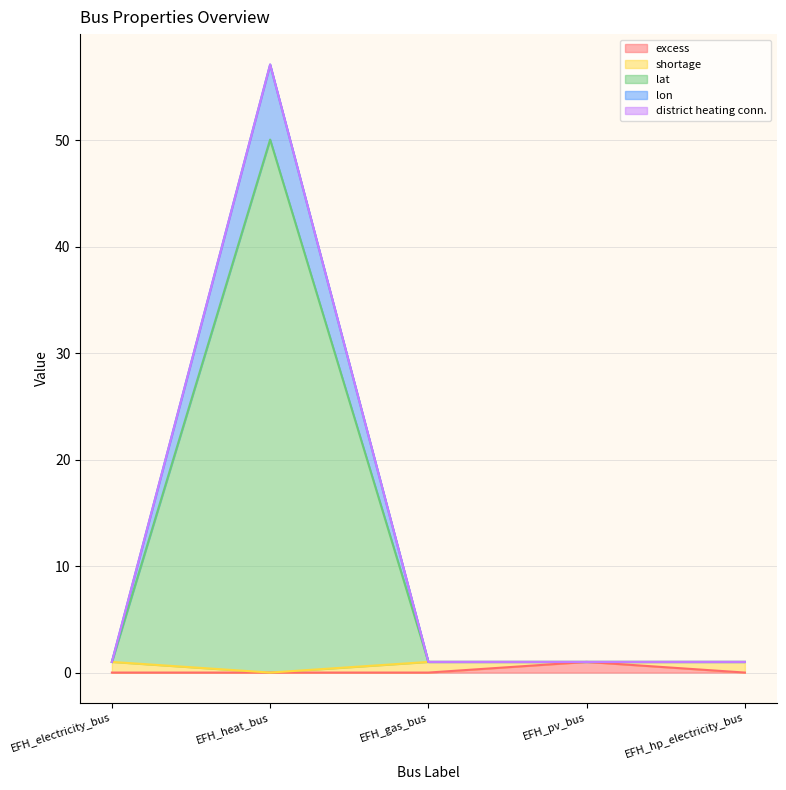

How many excess values are between 0 and 1?

5